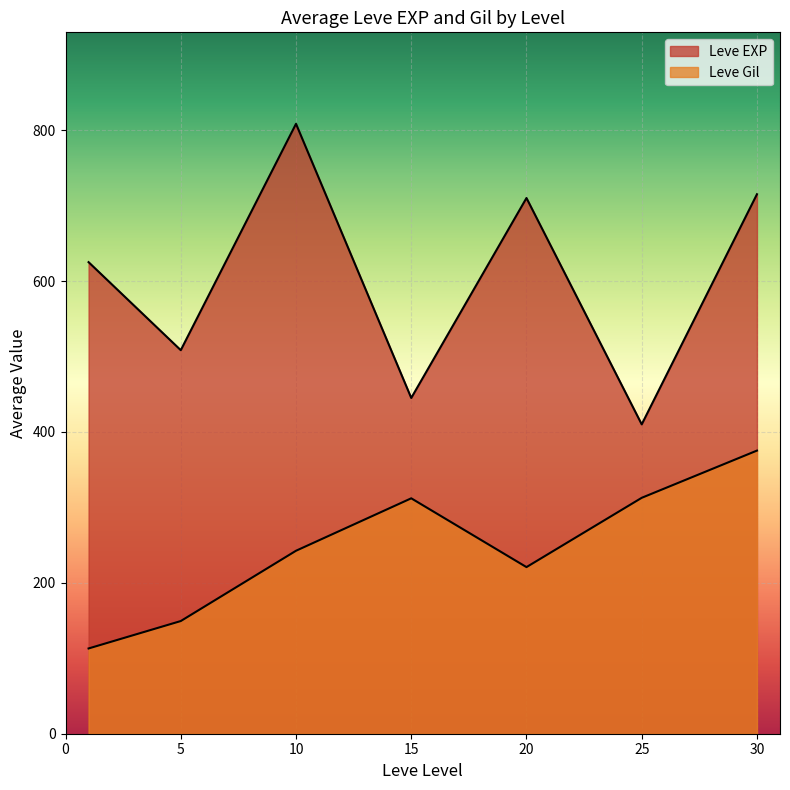

At which category does Leve EXP reach its first local peak?

1